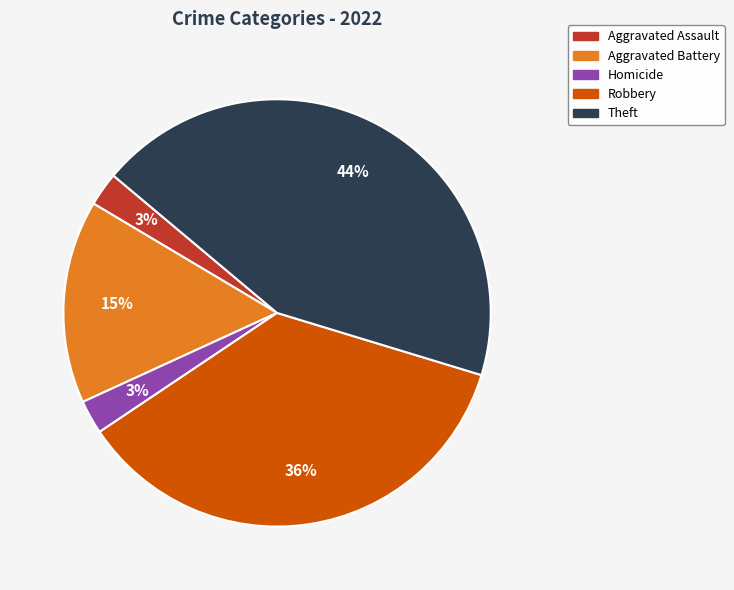

Does any single category account for the majority?

No